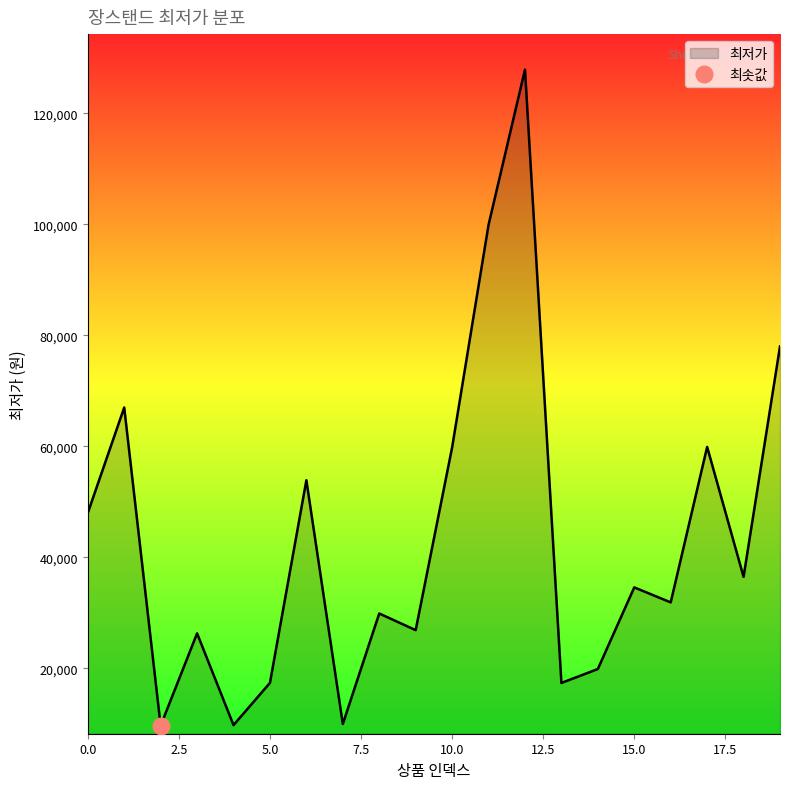

What is the change in value from 1 to 19?

+11000